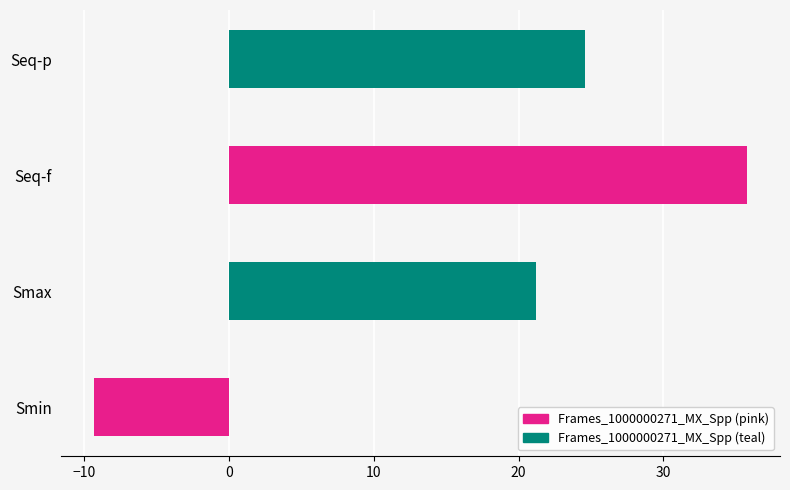

At which category does the chart reach its peak across all series?

Seq-f